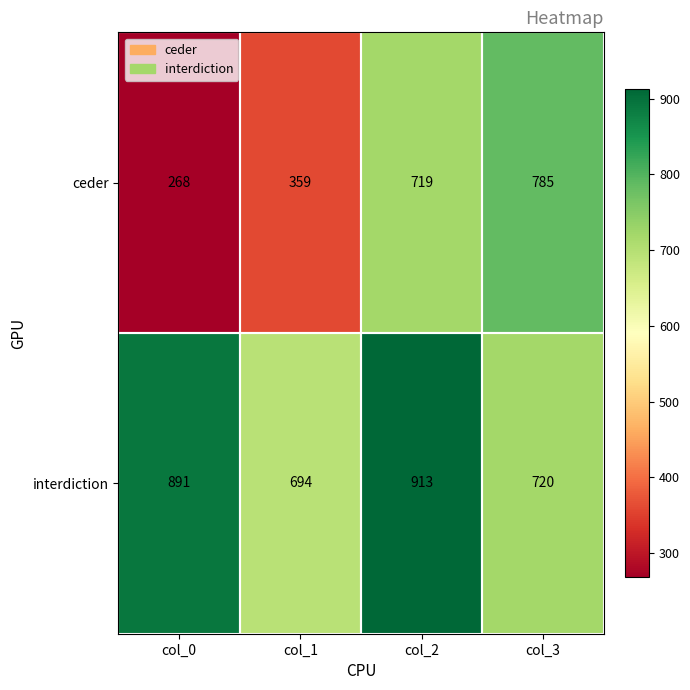

At col_0, list the series in order from largest to smallest.

interdiction, ceder